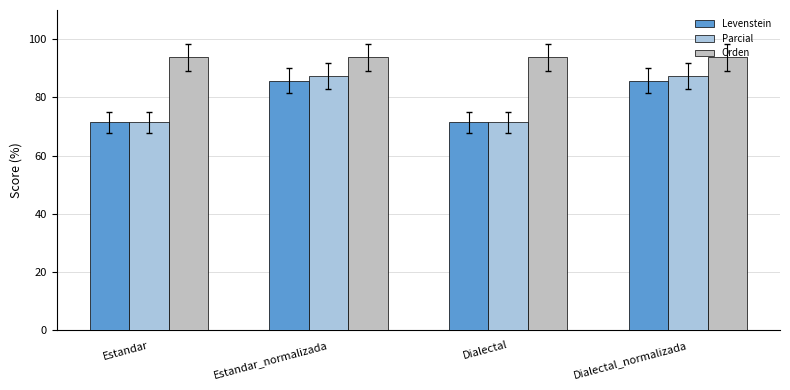

What is the label of the 1st bar from the right?

Dialectal_normalizada